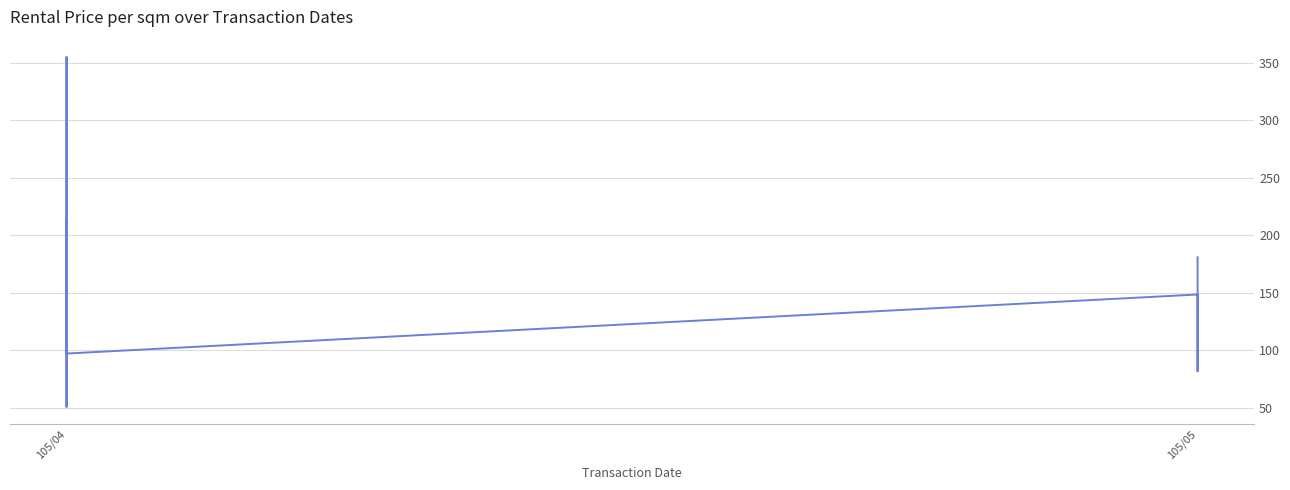

How many lines are shown in the chart?

1